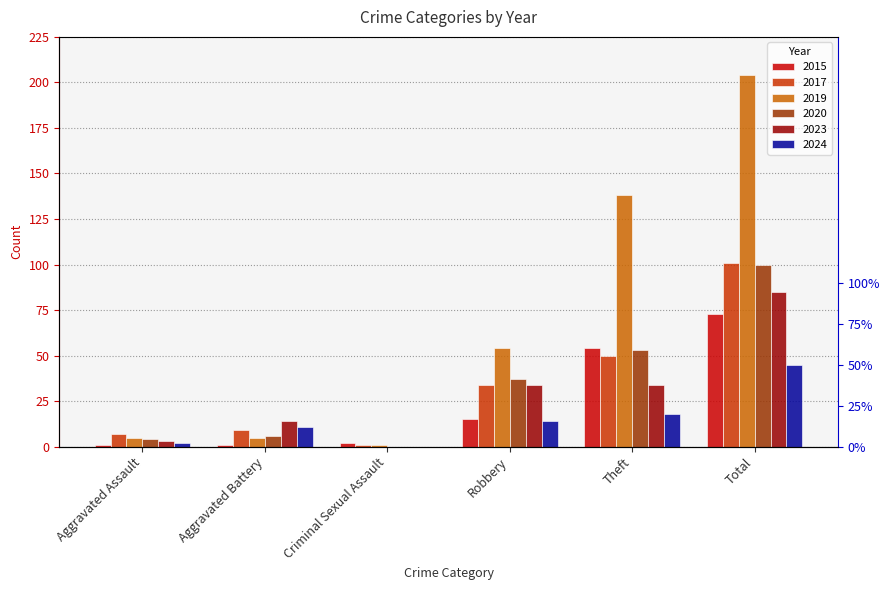

Reading left to right, transcribe all the data shown in this chart.

2015: Aggravated Assault=1	Aggravated Battery=1	Criminal Sexual Assault=2	Robbery=15	Theft=54	Total=73
2017: Aggravated Assault=7	Aggravated Battery=9	Criminal Sexual Assault=1	Robbery=34	Theft=50	Total=101
2019: Aggravated Assault=5	Aggravated Battery=5	Criminal Sexual Assault=1	Robbery=54	Theft=138	Total=204
2020: Aggravated Assault=4	Aggravated Battery=6	Criminal Sexual Assault=0	Robbery=37	Theft=53	Total=100
2023: Aggravated Assault=3	Aggravated Battery=14	Criminal Sexual Assault=0	Robbery=34	Theft=34	Total=85
2024: Aggravated Assault=2	Aggravated Battery=11	Criminal Sexual Assault=0	Robbery=14	Theft=18	Total=45